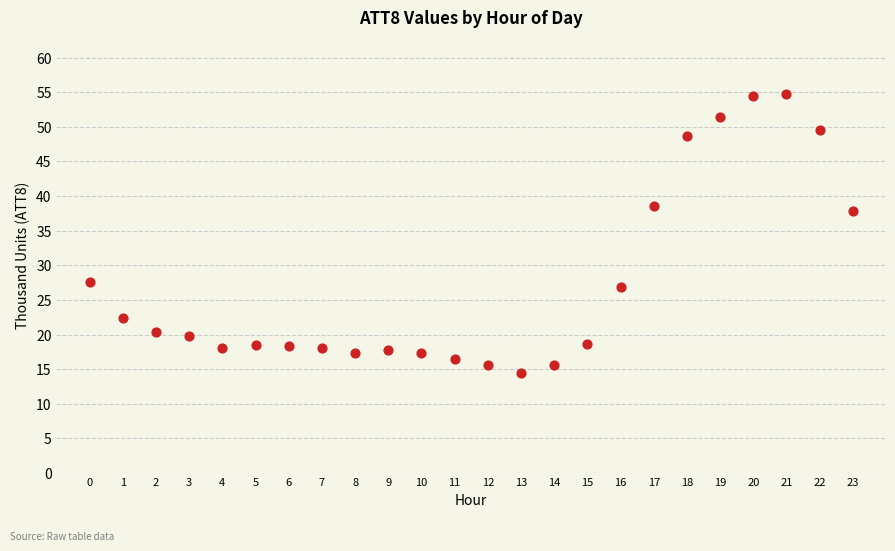

What is the range of Y values (max minus min)?

40.2